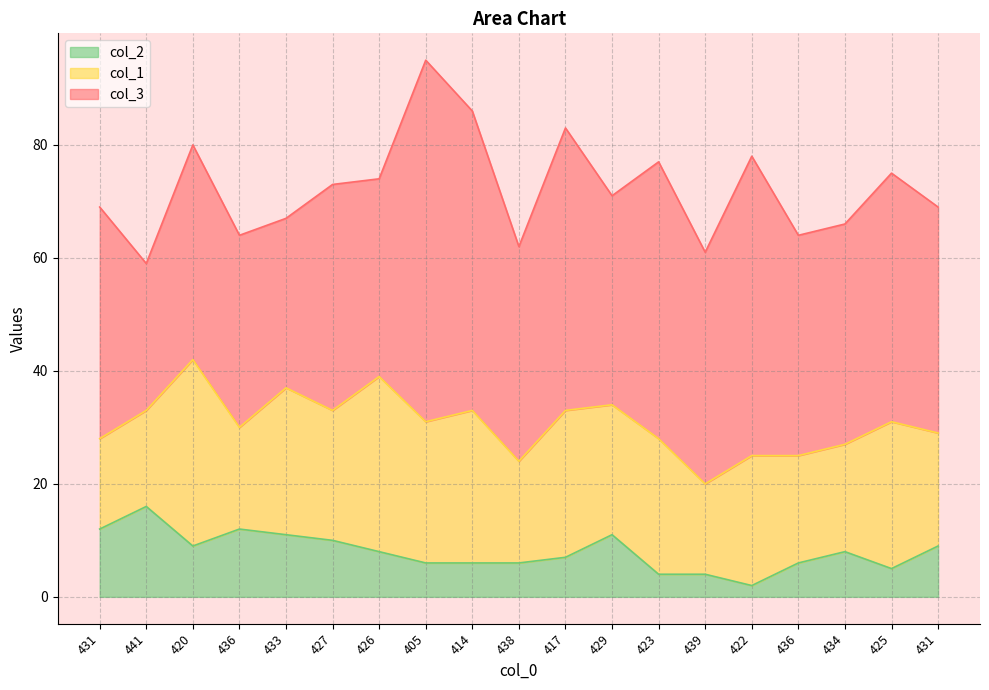

At which category is the sum across all series the highest?

405